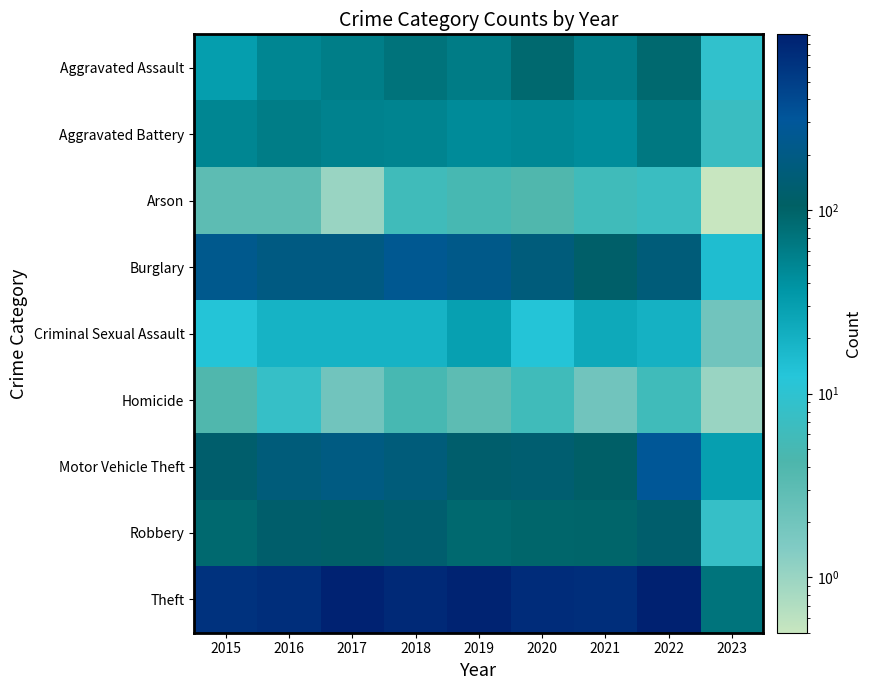

Which label corresponds to the smallest value in the chart?

2023